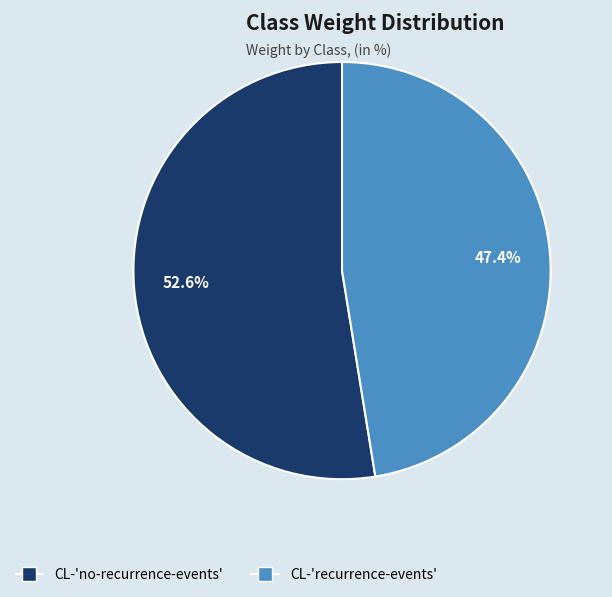

Combined, do CL-'no-recurrence-events' and CL-'recurrence-events' account for over 50%?

Yes